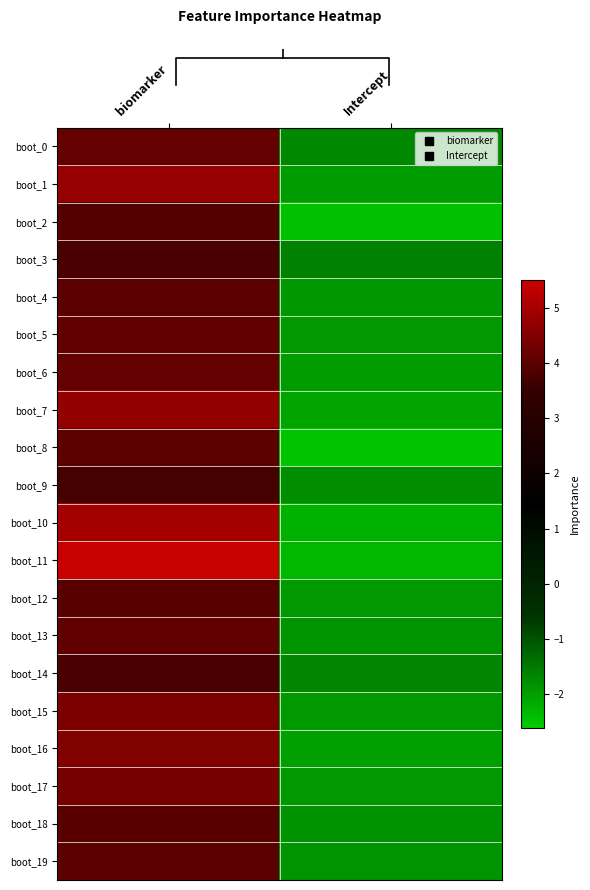

What is the sum of the boot_4 values at Intercept and biomarker?

2.1